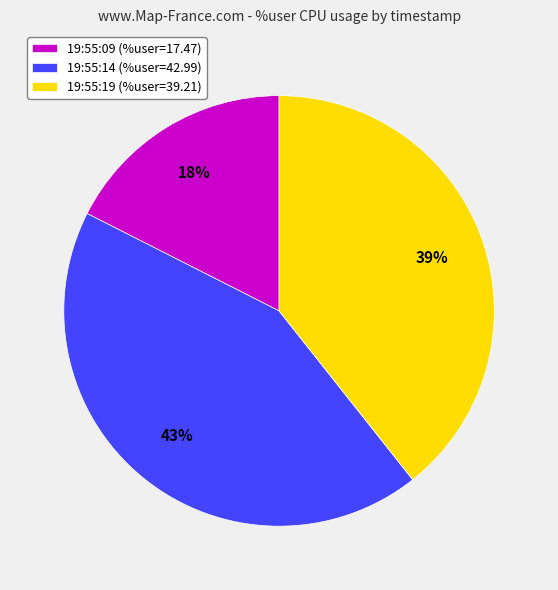

To the nearest percent, what is the average slice percentage?

33%